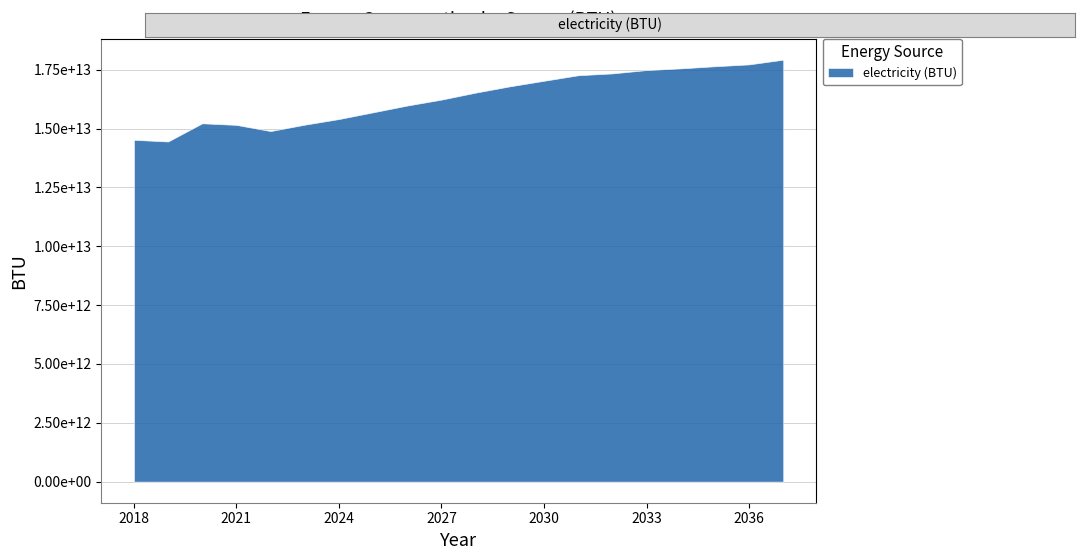

What is the difference between the maximum and second lowest values?

3403764470293.7